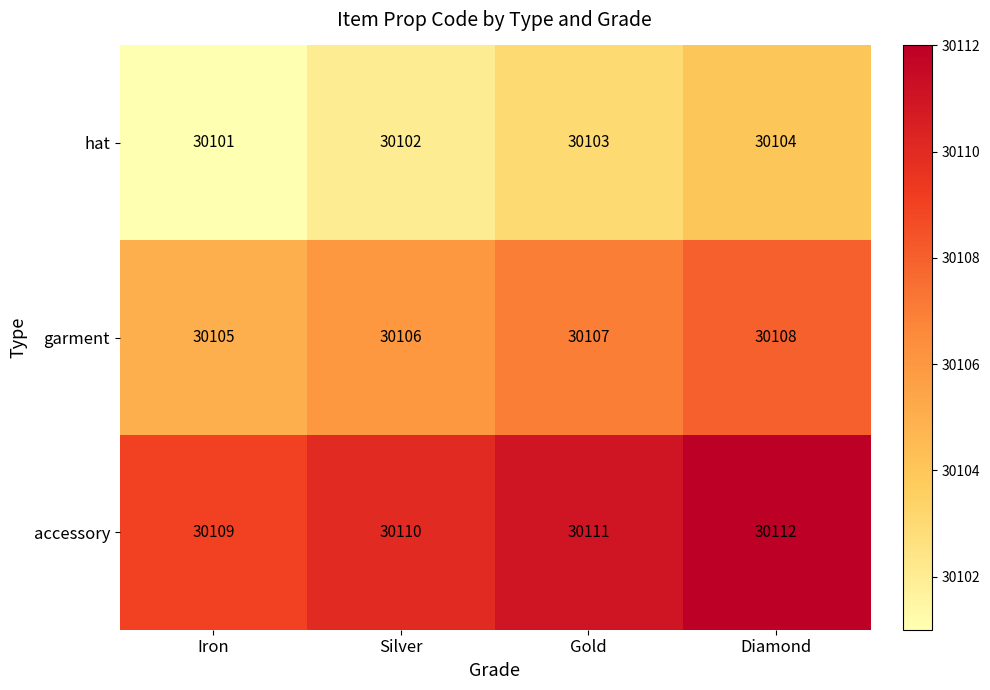

How many accessory values are between 30110 and 30112?

3